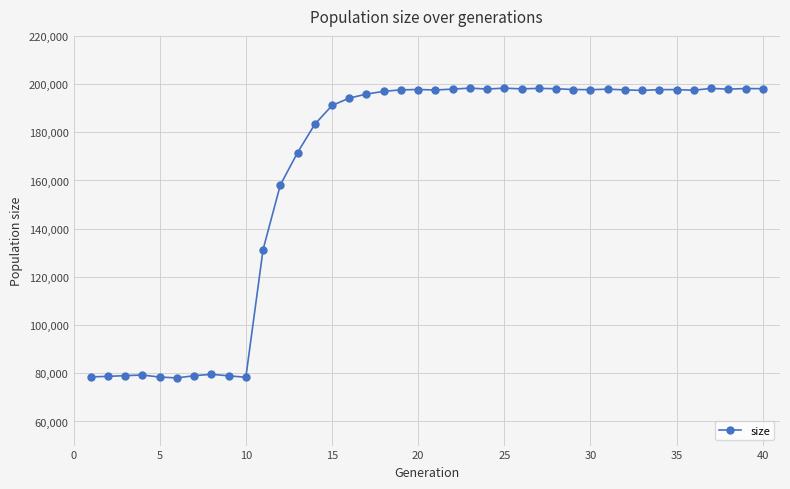

What is the average value?

164090